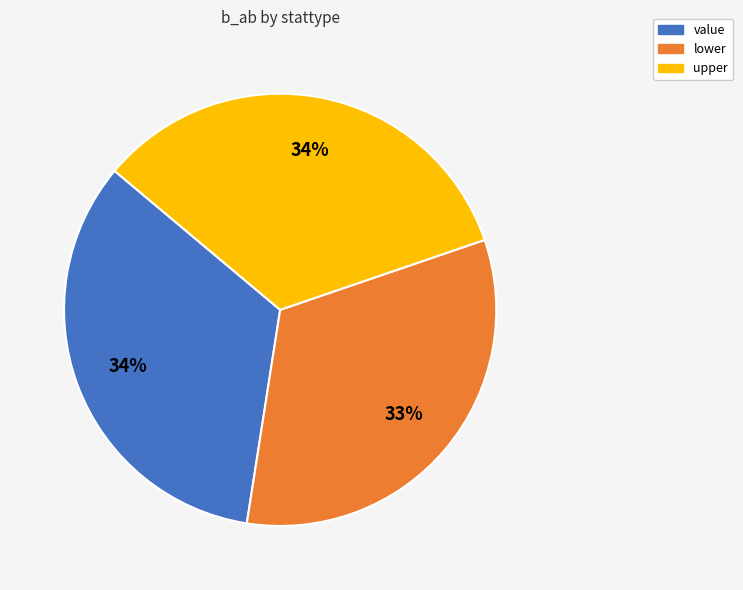

The value slice represents 22% of the pie. True or false?

False